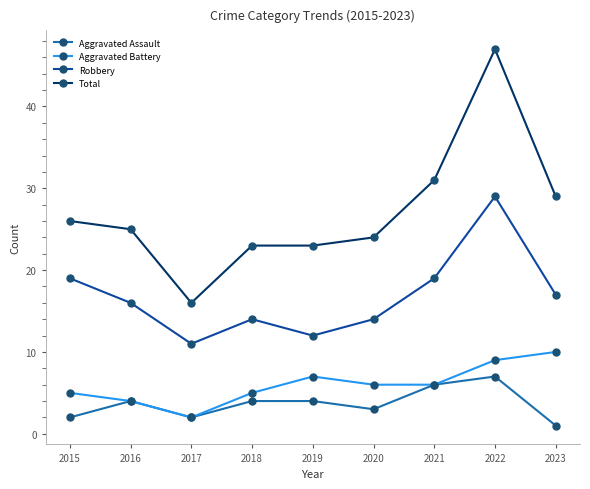

What is the total value across all series at 2016?

49